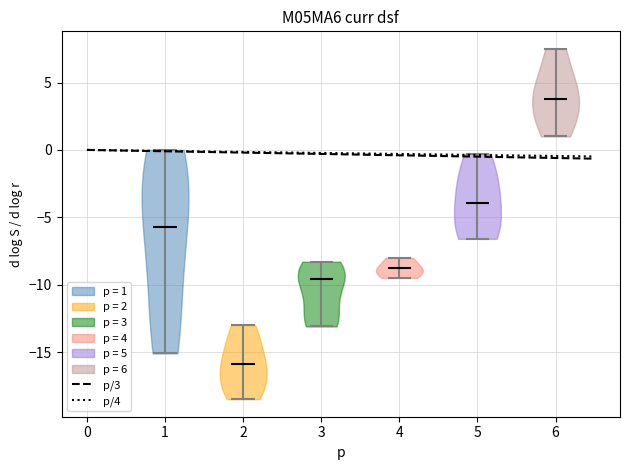

Reading left to right, read every violin against the y-axis: where its median line is, and the lowest and highest points it reaches. The values are not printed on the chart, so give them approximately, as read against the axis.

1: median line -5.5, lowest point -15.0, highest point 0.0
2: median line -16.0, lowest point -18.5, highest point -13.0
3: median line -9.5, lowest point -13.0, highest point -8.5
4: median line -9.0, lowest point -9.5, highest point -8.0
5: median line -4.0, lowest point -6.5, highest point -0.5
6: median line 4.0, lowest point 1.0, highest point 7.5